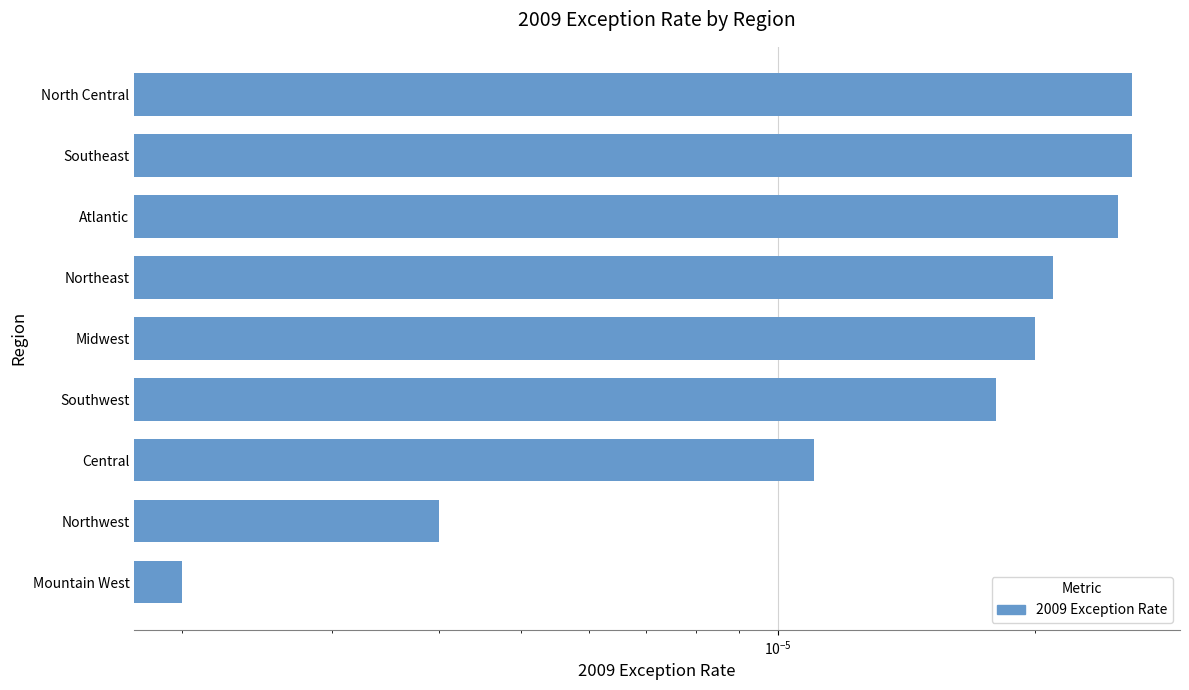

Are the bars grouped side by side (vs. stacked)?

No